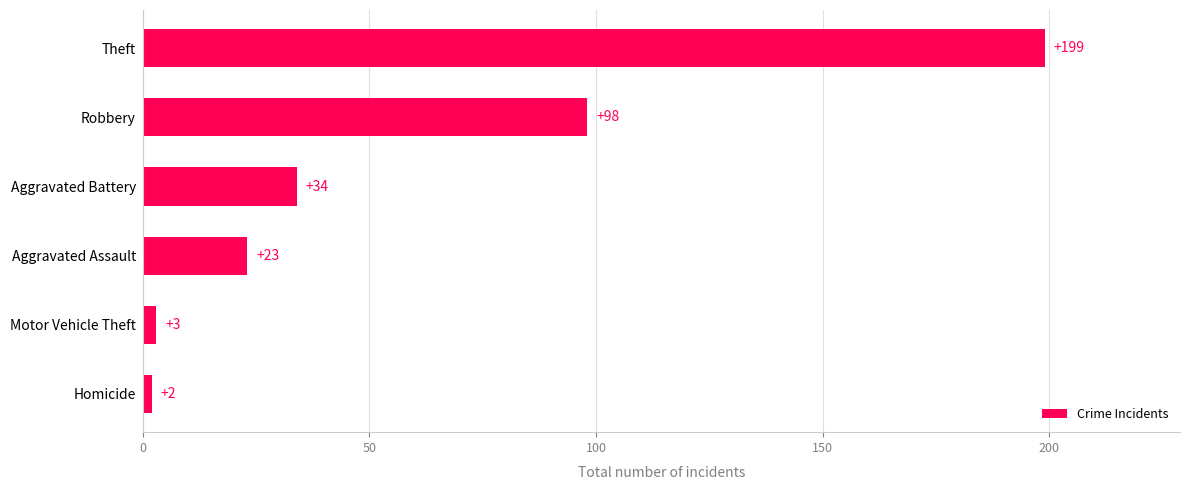

Count the number of data series in this chart.

1